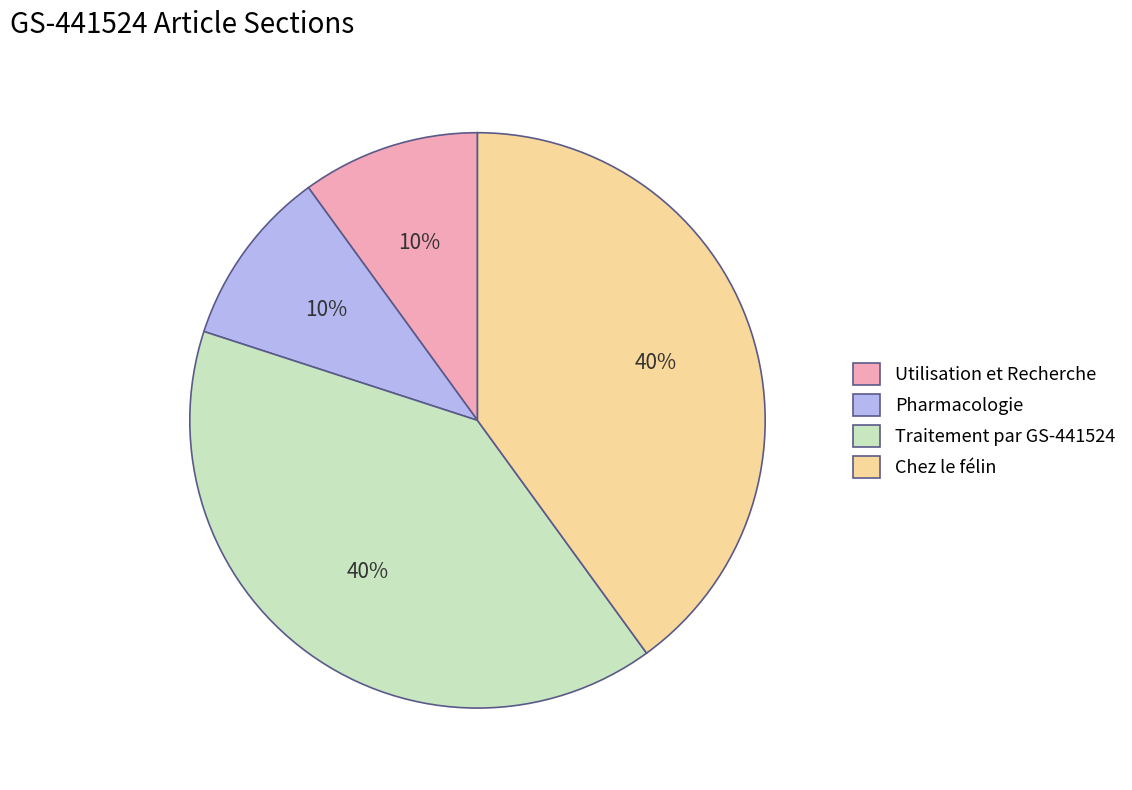

Do Utilisation et Recherche and Pharmacologie together represent more than half of the pie?

No